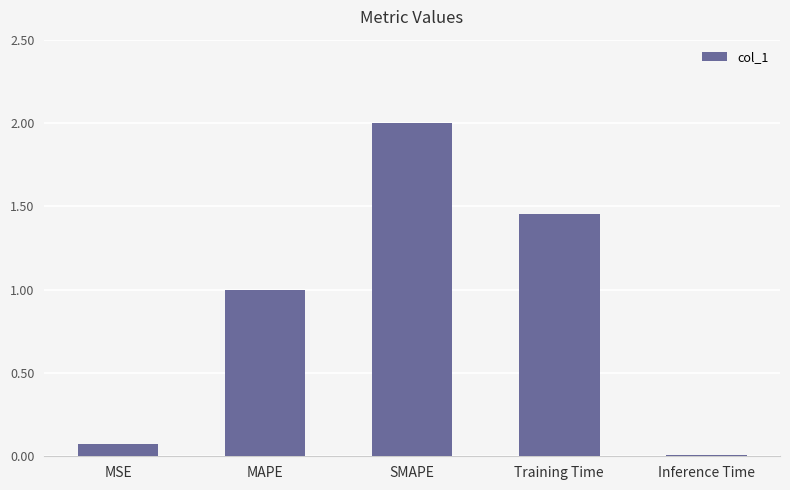

True or false: the data shows 2.5 at Training Time.

False